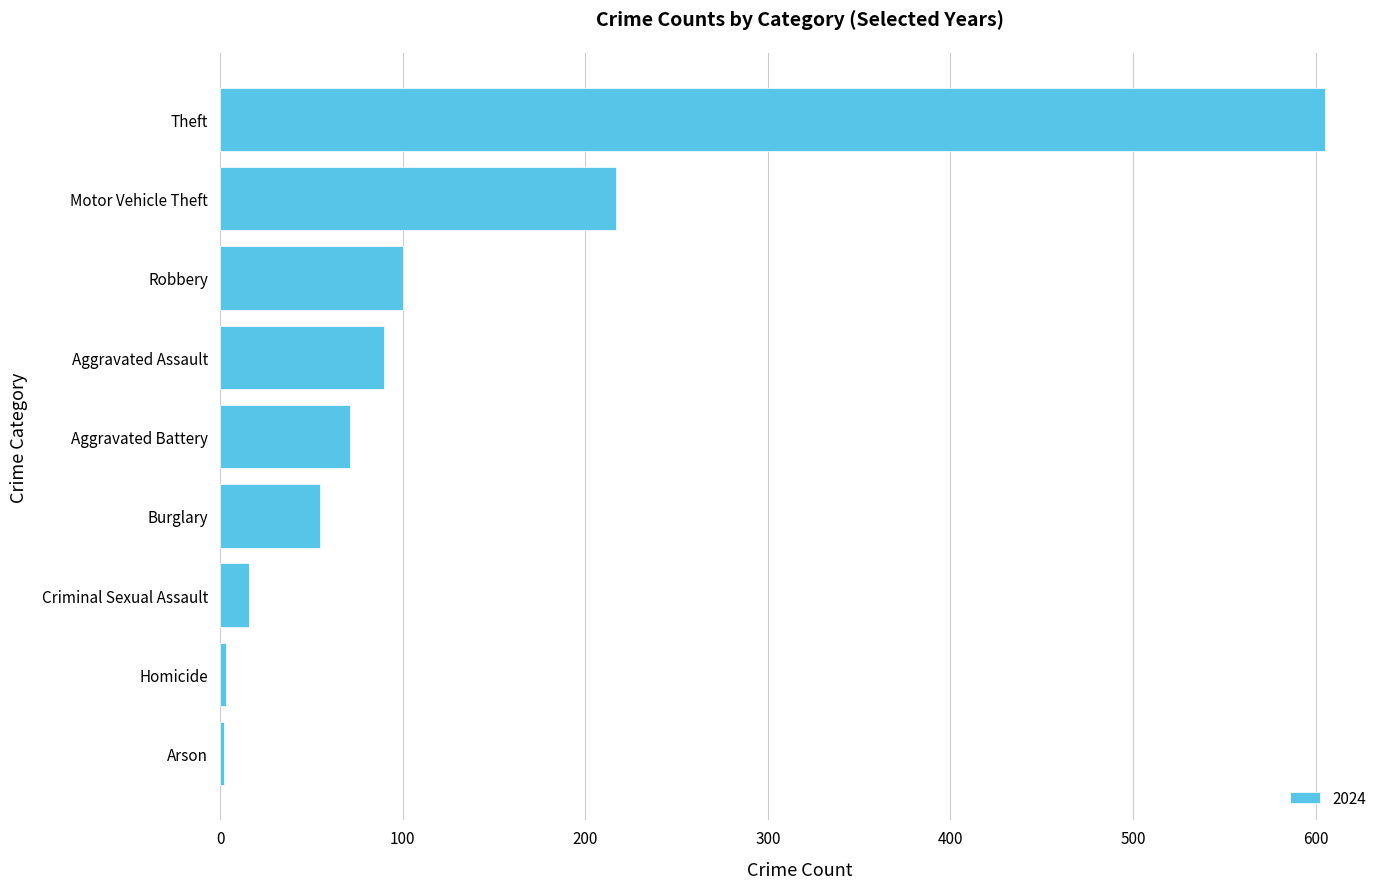

At which label is the value closest to 303?

Motor Vehicle Theft